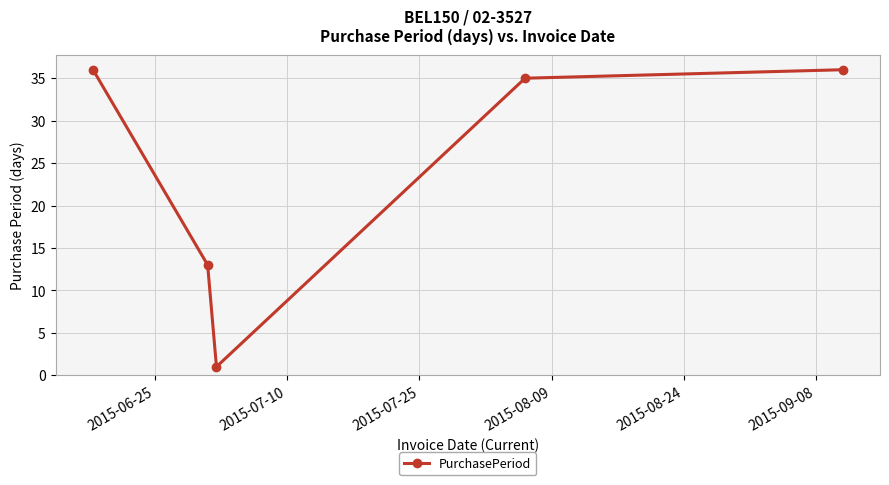

True or false: the data has more than 0 interior local peaks.

False